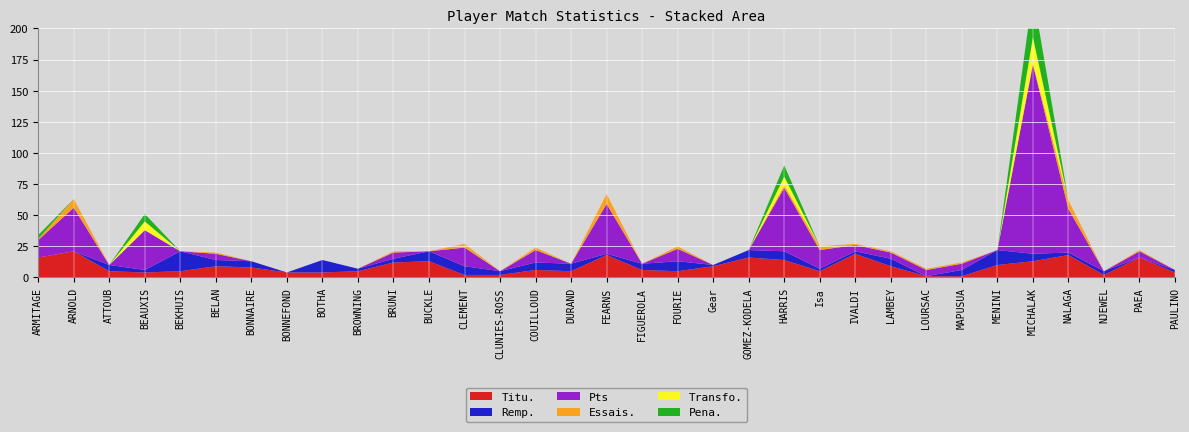

What are all the series names shown in the legend?

Titu., Remp., Pts, Essais., Transfo., Pena.